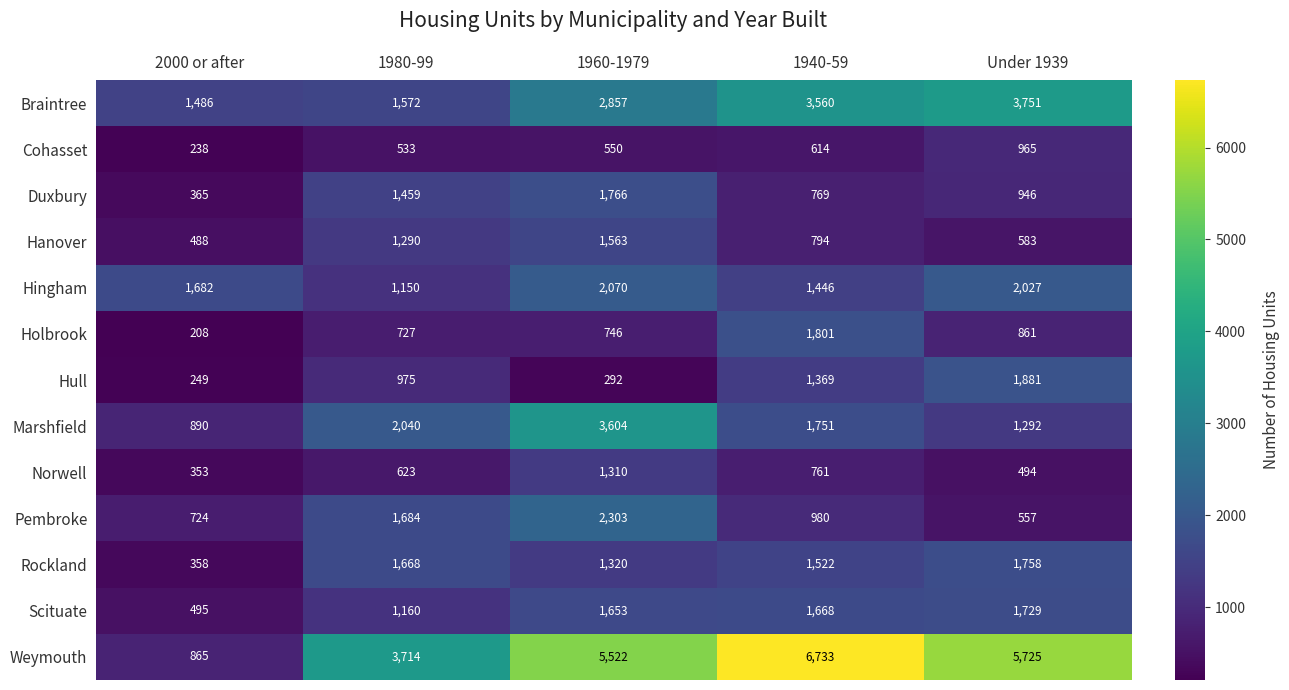

What is the sum of the Hull values at 1960-1979 and 1940-59?

1661